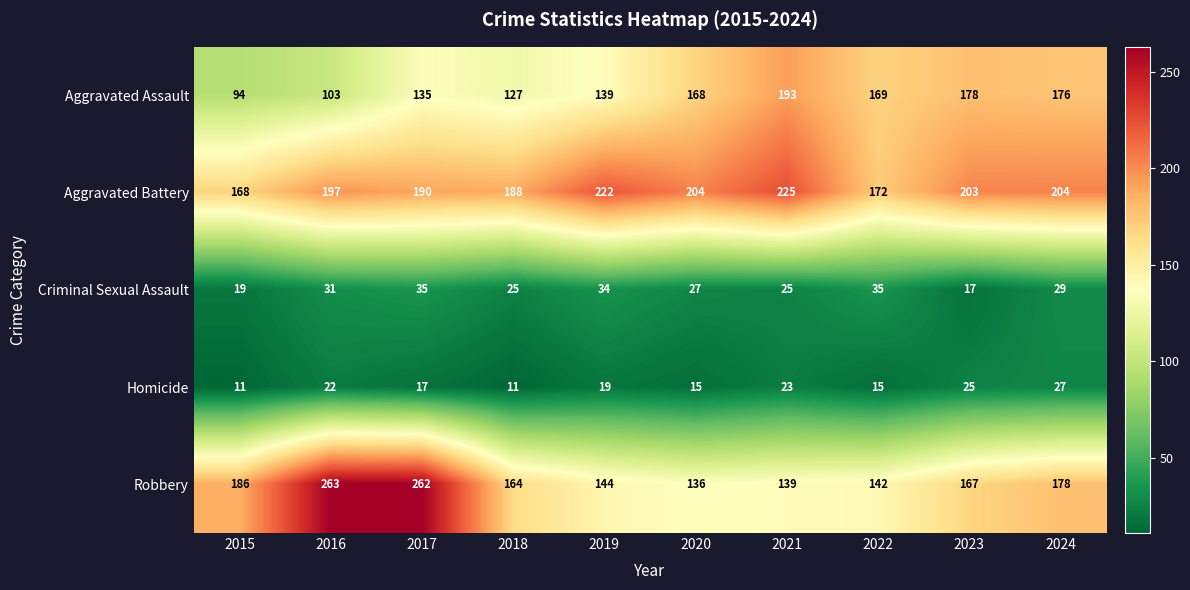

Which series has the largest range (max minus min)?

Robbery